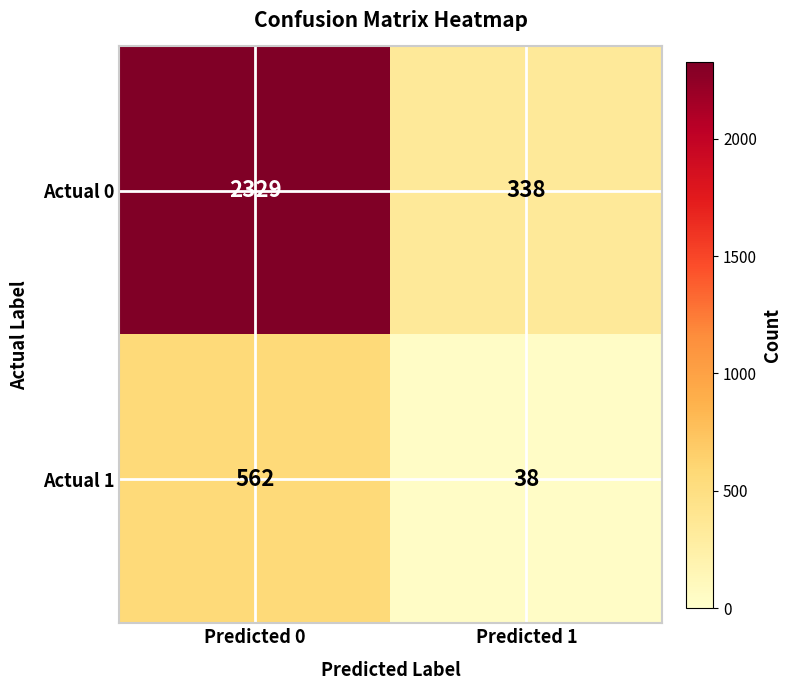

The value of Actual 1 at Predicted 1 is 38. True or false?

True